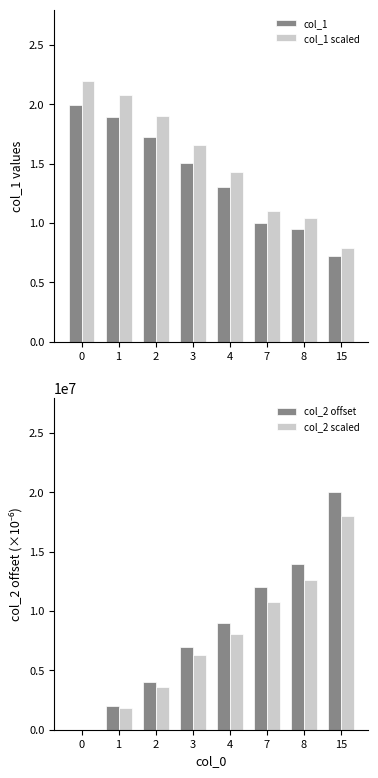

Rank the categories by col_2 offset value from highest to lowest.

15, 8, 7, 4, 3, 2, 1, 0